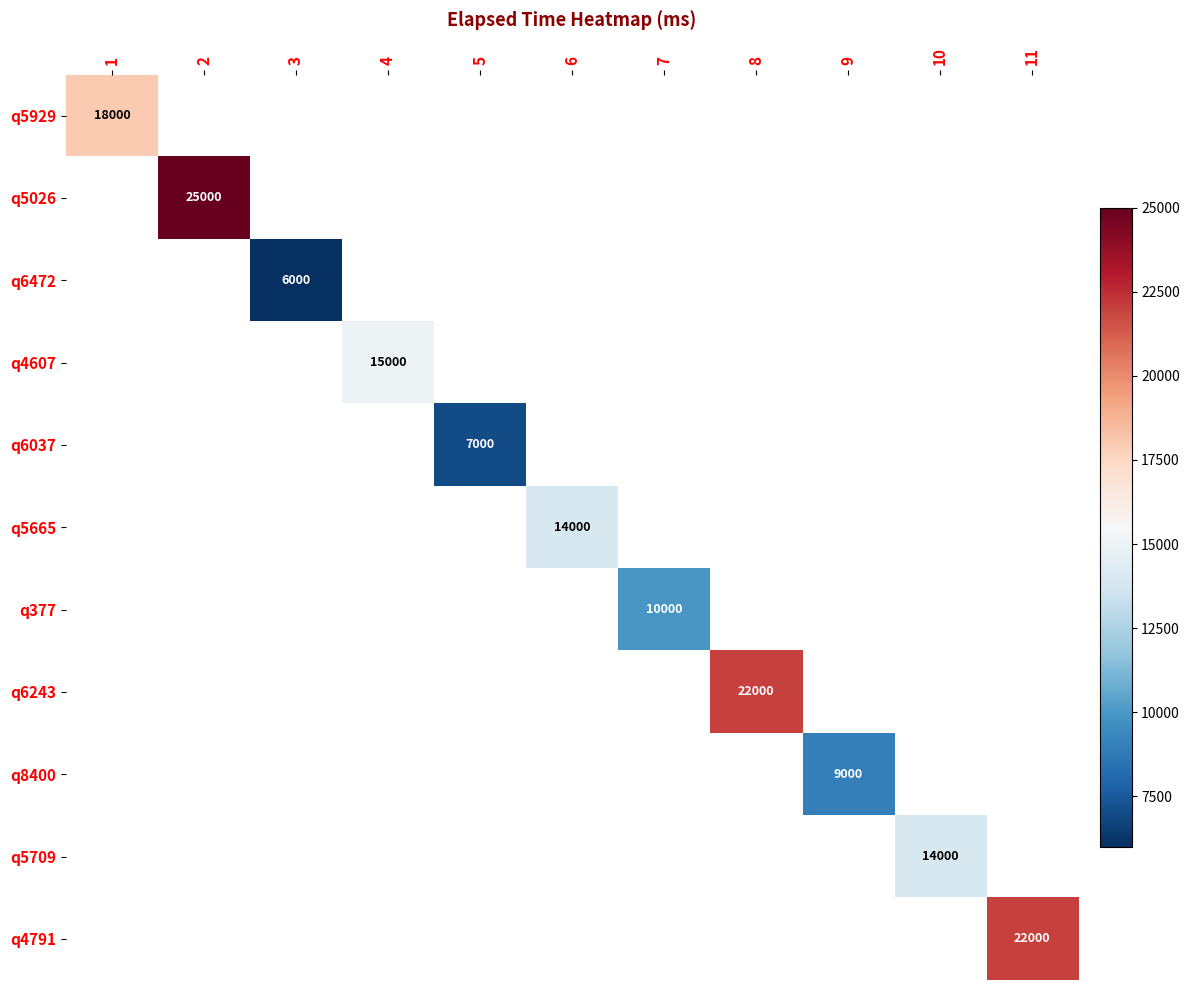

True or false: q6037 has a value of 11128 at 5.

False